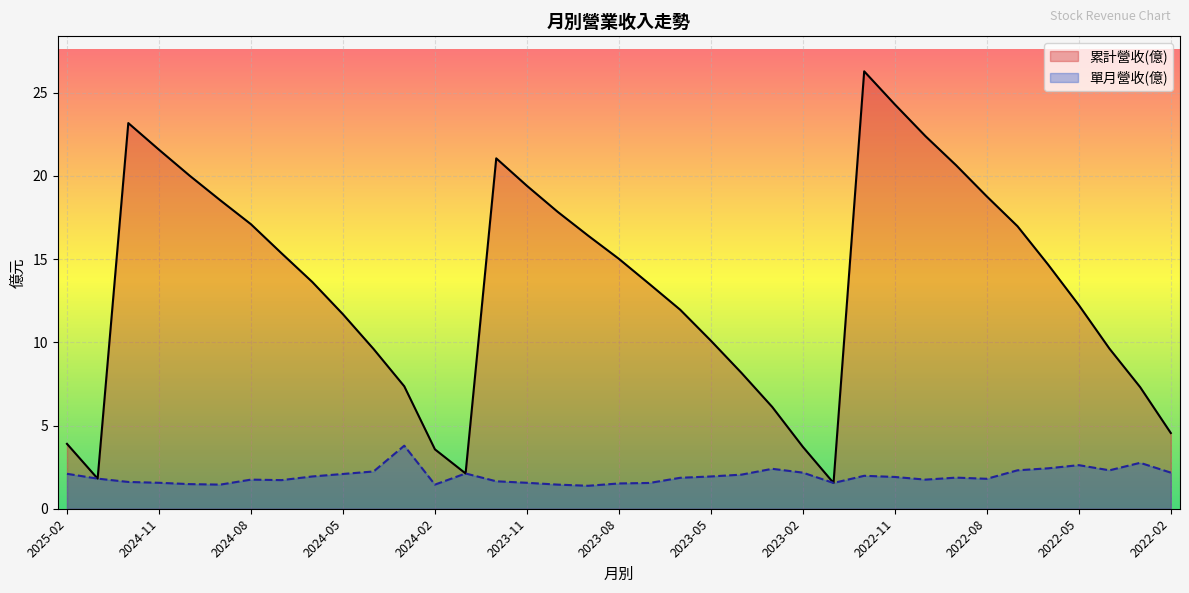

At which label is 單月營收(億) closest to 2?

2022-12